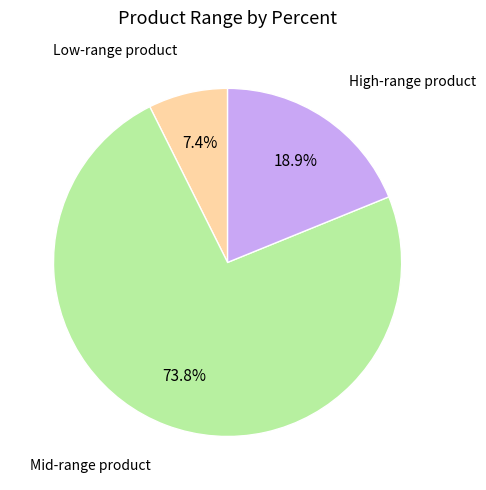

Does any single category account for the majority?

Yes